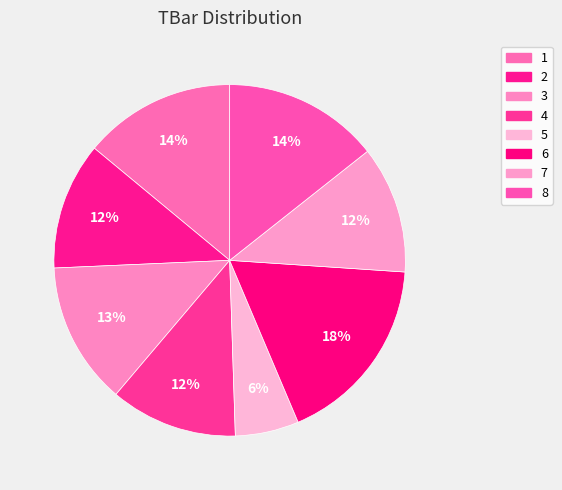

What percentage is the 6 slice, to the nearest percent?

18%